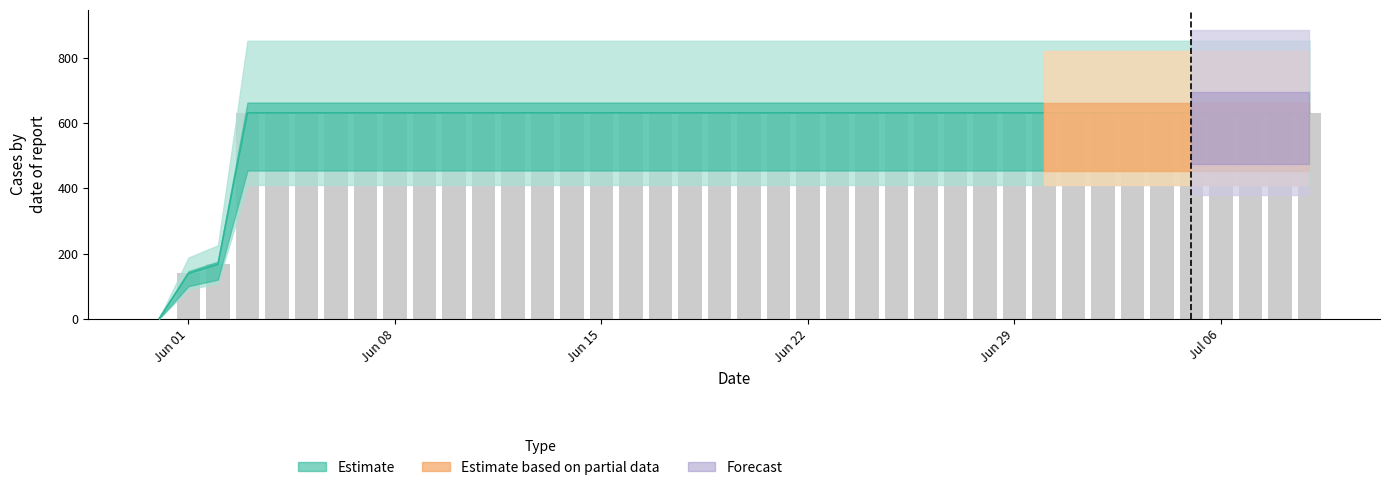

Approximately how many times larger is the value at 2020-06-09 compared to 2020-06-22?

1.0